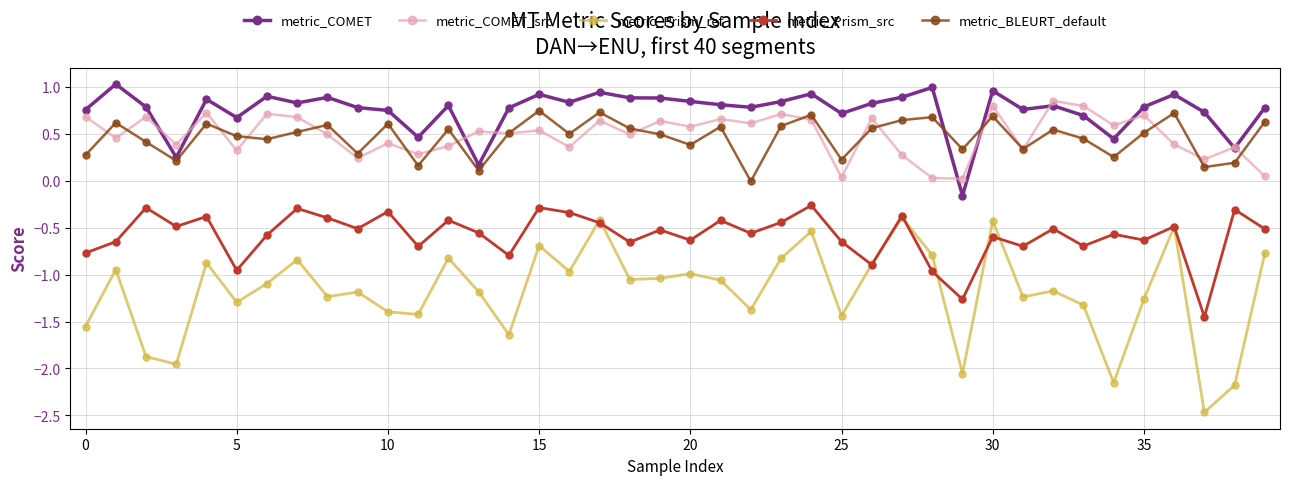

True or false: metric_Prism_ref has more than 2 interior local peaks.

True